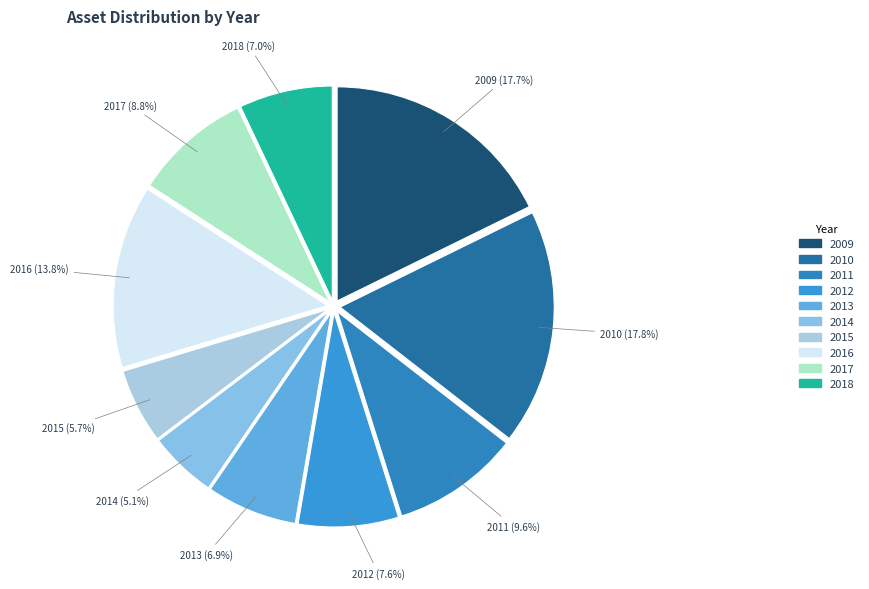

To the nearest percent, what is the combined percentage of 2011 and 2017?

18%